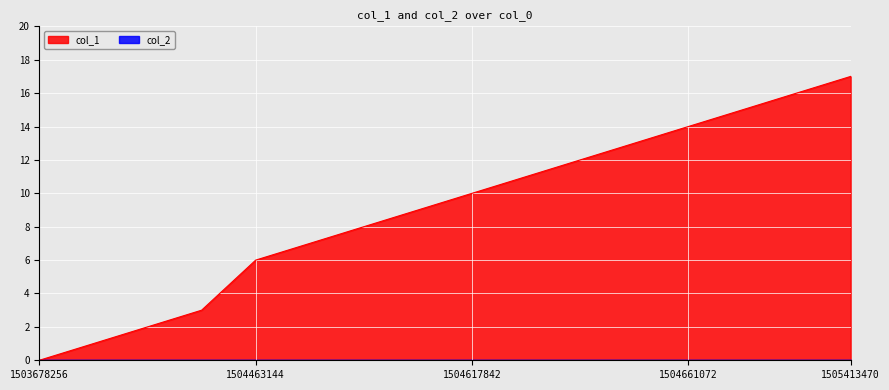

Does the chart display data point markers on the line(s)?

No